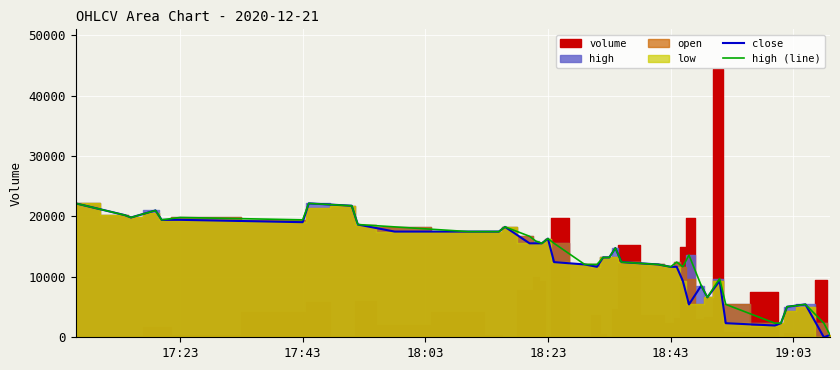

How many positive values does the close series have?

39